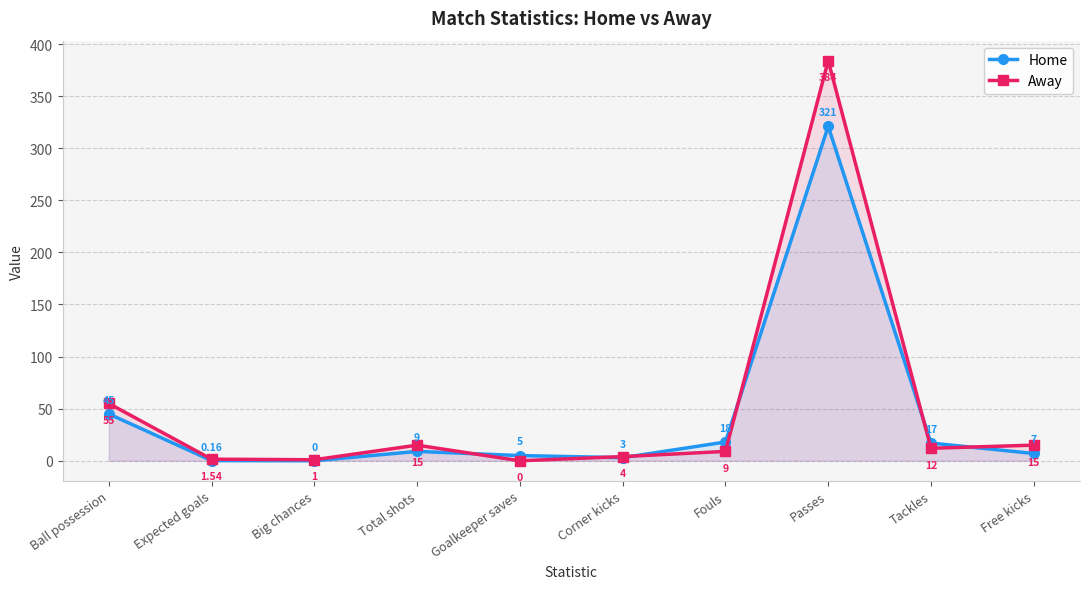

True or false: Away and Home intersect in this chart.

True